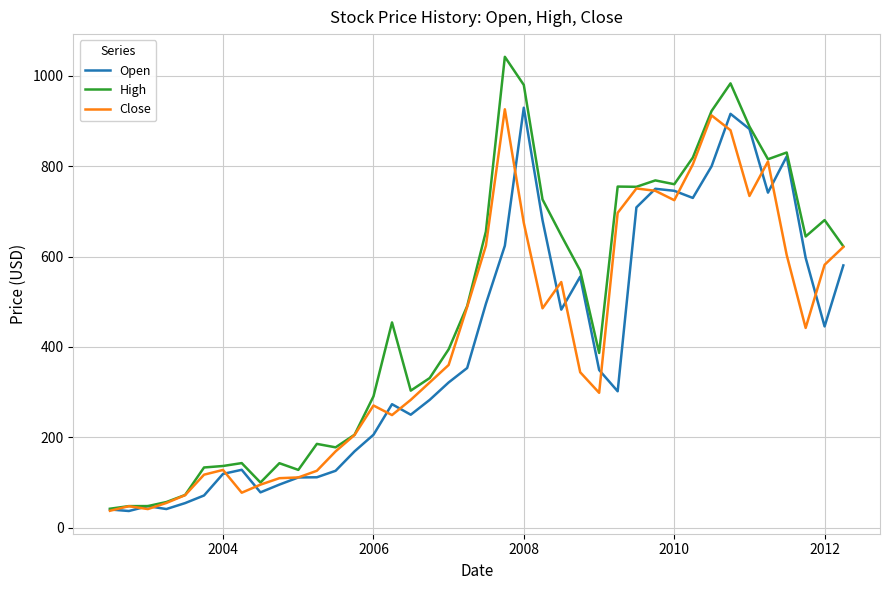

What is the greatest value displayed?

1042.2